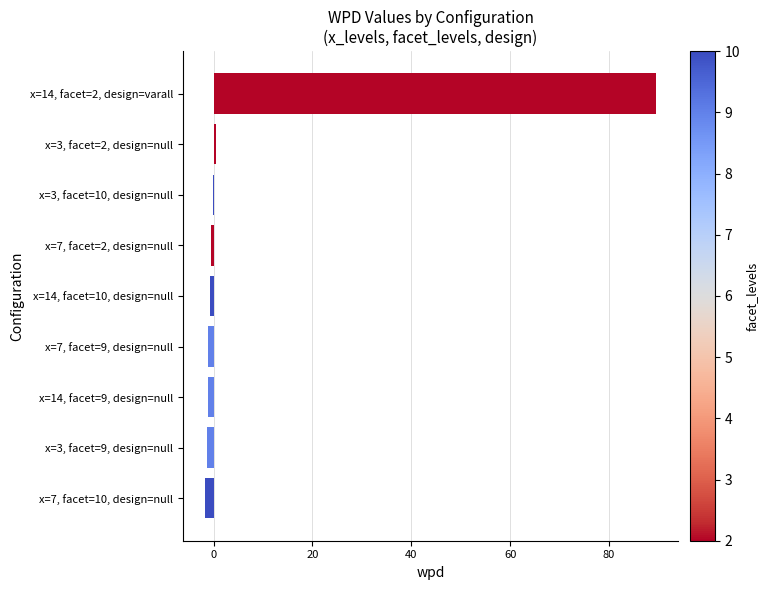

Are the bars grouped side by side (vs. stacked)?

No